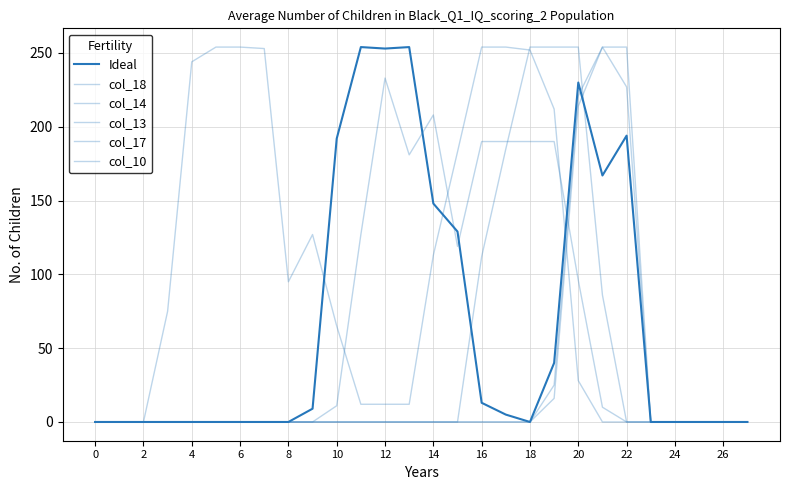

Does the chart display data point markers on the line(s)?

No